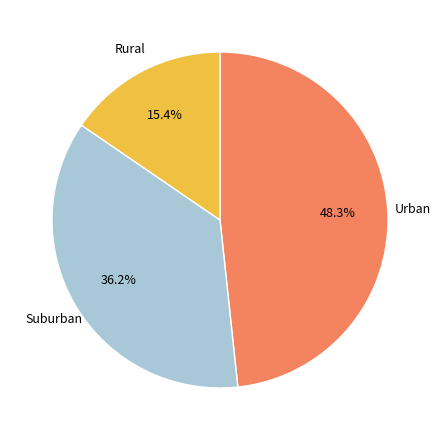

Is there a majority slice in this chart?

No